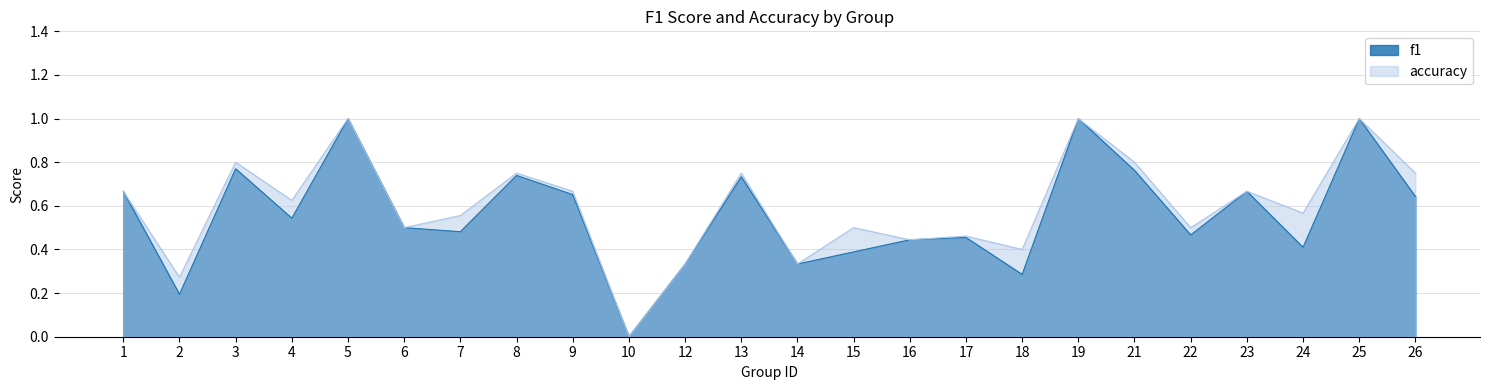

Reading right to left, extract all data points from this chart.

f1: 26=0.6	25=1.0	24=0.4	23=0.7	22=0.5	21=0.8	19=1.0	18=0.3	17=0.5	16=0.4	15=0.4	14=0.3	13=0.7	12=0.3	10=0.0	9=0.7	8=0.7	7=0.5	6=0.5	5=1.0	4=0.5	3=0.8	2=0.2	1=0.7
accuracy: 26=0.8	25=1.0	24=0.6	23=0.7	22=0.5	21=0.8	19=1.0	18=0.4	17=0.5	16=0.4	15=0.5	14=0.3	13=0.8	12=0.3	10=0.0	9=0.7	8=0.8	7=0.6	6=0.5	5=1.0	4=0.6	3=0.8	2=0.3	1=0.7